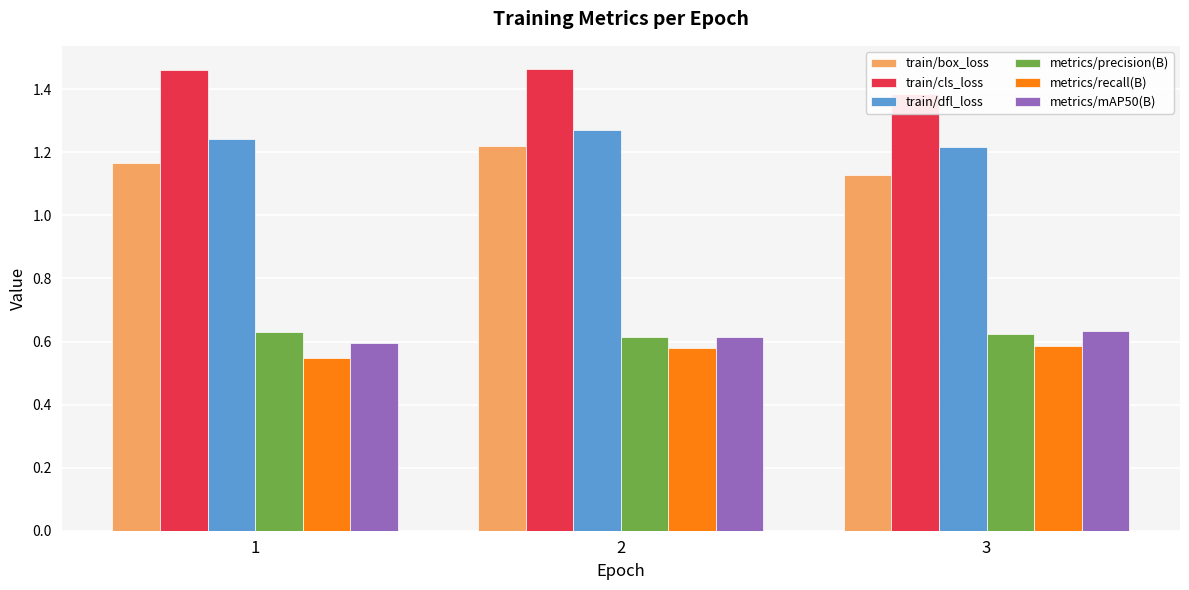

Which label corresponds to the smallest value in the chart?

1